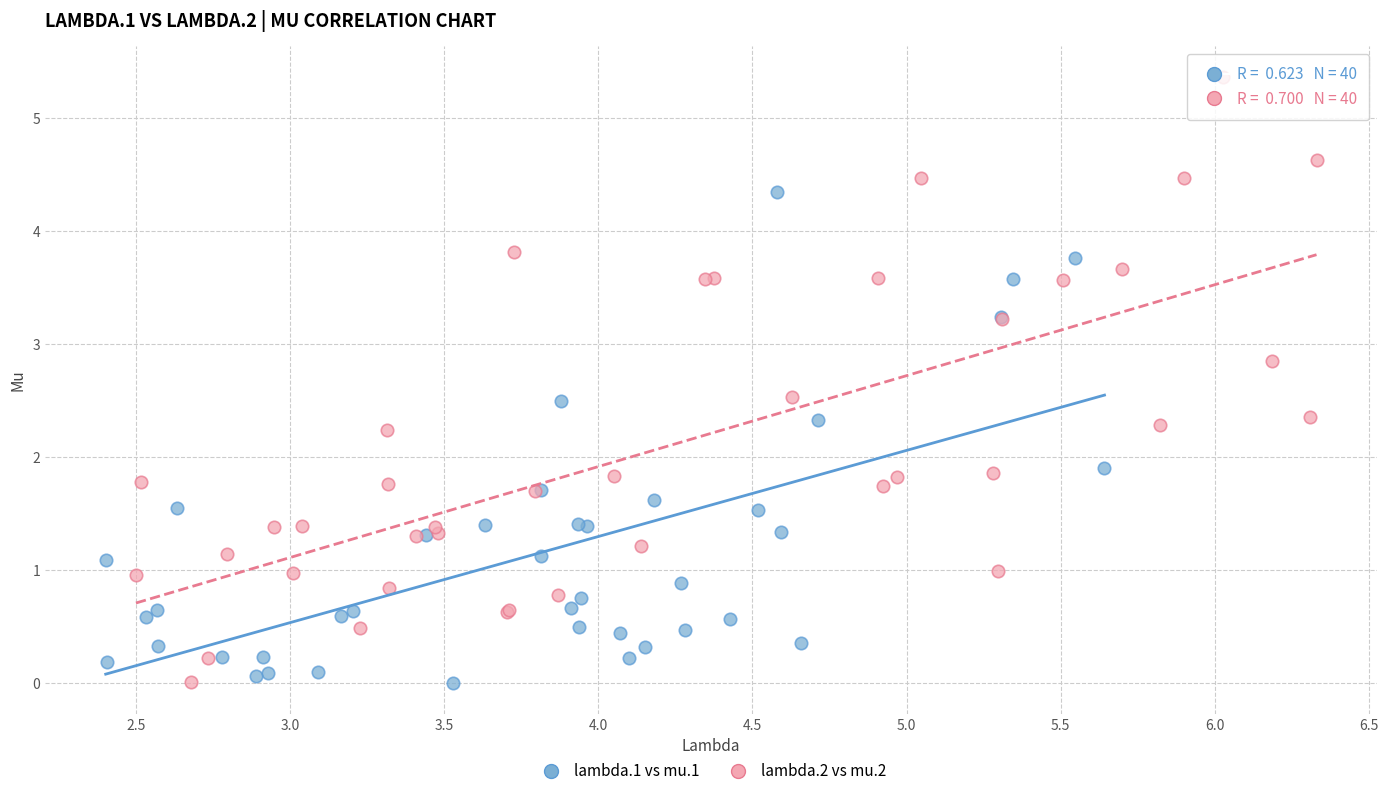

Which series reaches the maximum Y coordinate?

lambda.2 vs mu.2